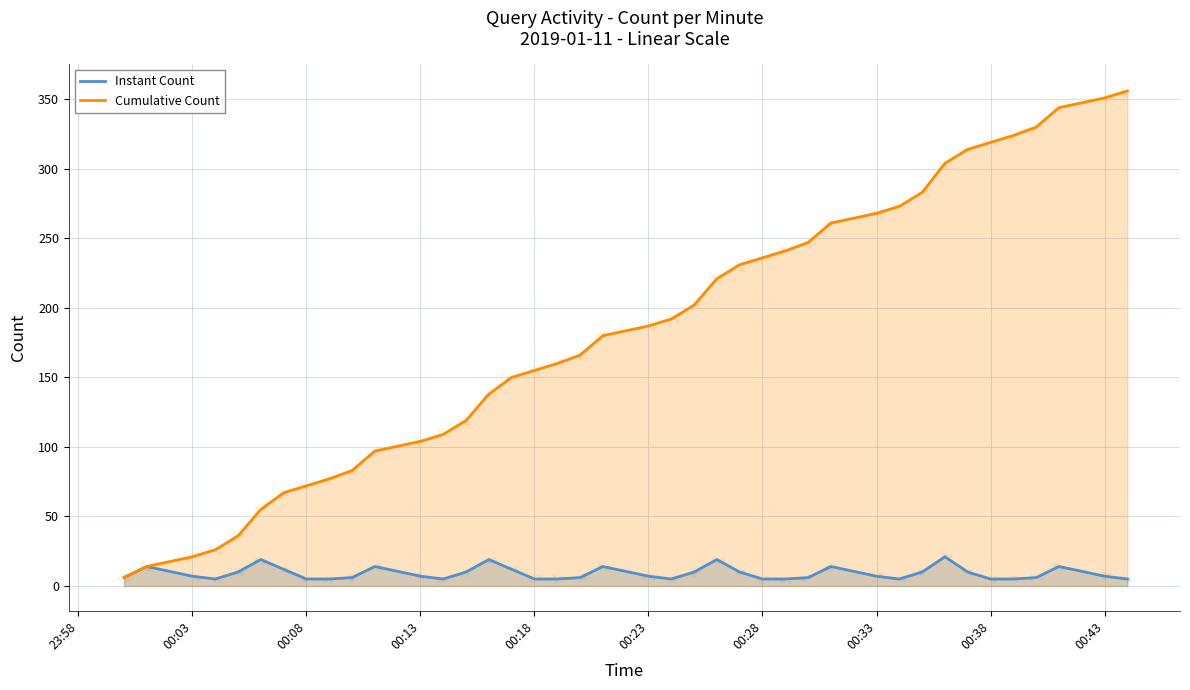

Which series contains the highest Y value?

Cumulative Count